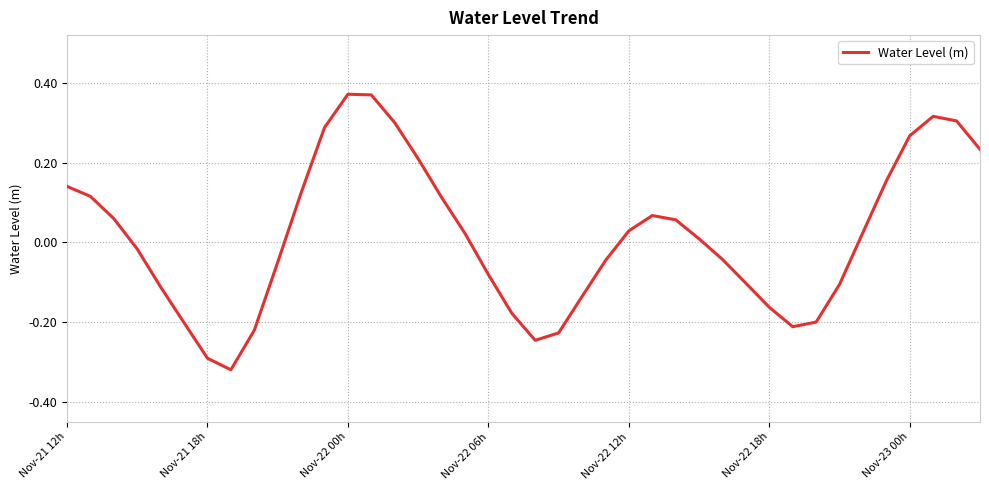

Is this an area chart (filled region under the line)?

No